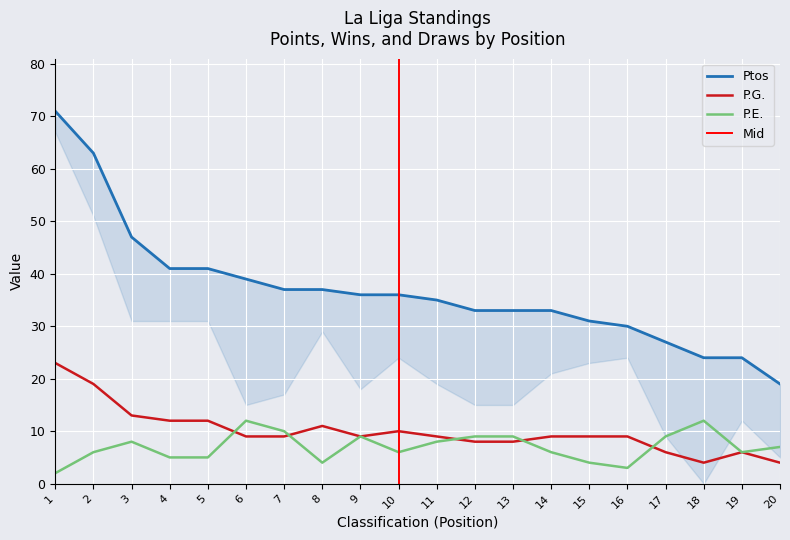

What is the value of the P.G. point at the 17th from the left?

6